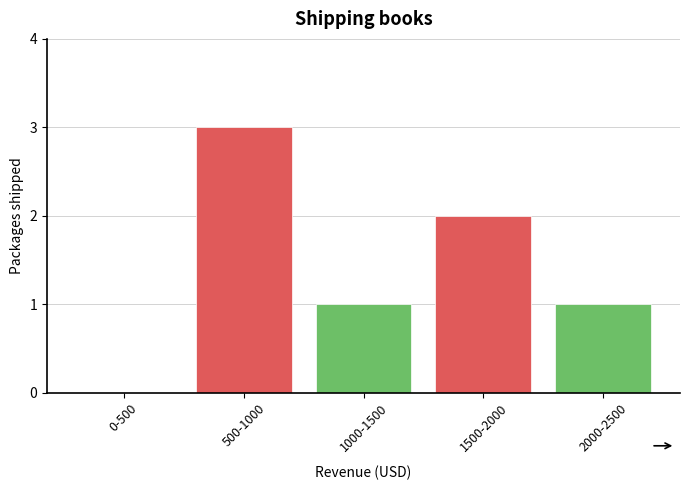

Reading left to right, transcribe all the data shown in this chart.

0-500=0	500-1000=3	1000-1500=1	1500-2000=2	2000-2500=1